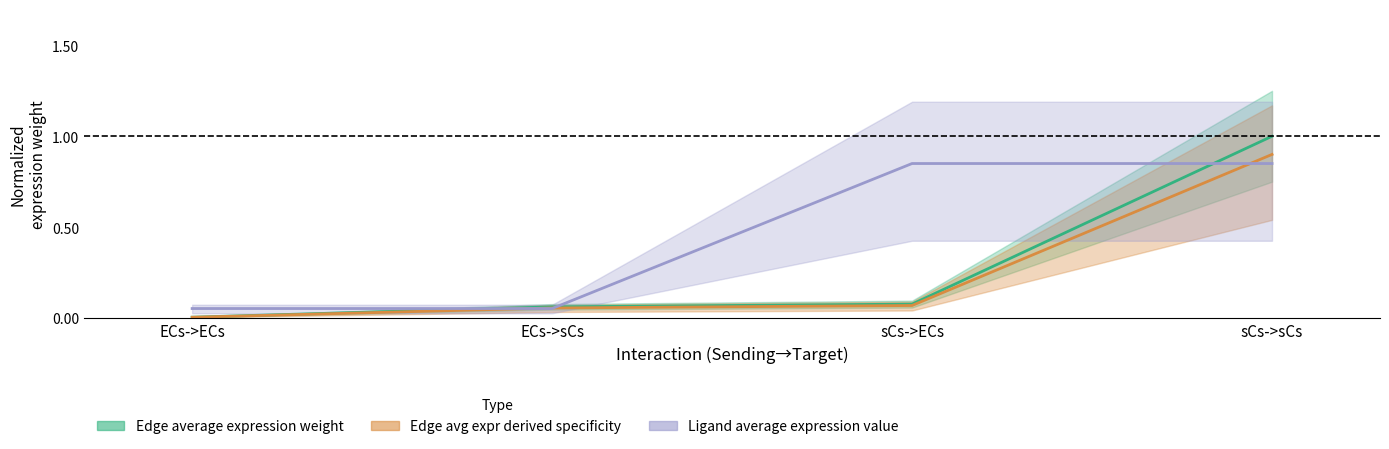

Which series has the largest range (max minus min)?

Edge average expression weight